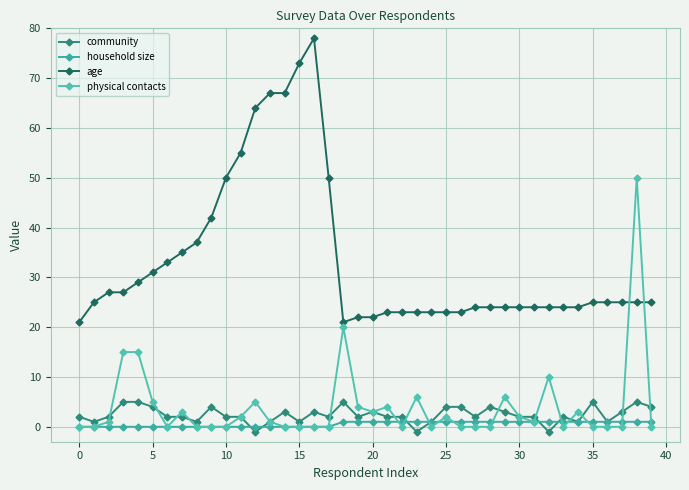

Reading right to left, transcribe all the data shown in this chart.

community: 4	5	3	1	5	1	2	-1	2	2	3	4	2	4	4	1	-1	2	2	3	2	5	2	3	1	3	1	-1	2	2	4	1	2	2	4	5	5	2	1	2
household size: 1	1	1	1	1	1	1	1	1	1	1	1	1	1	1	1	1	1	1	1	1	1	0	0	0	0	0	0	0	0	0	0	0	0	0	0	0	0	0	0
age: 25	25	25	25	25	24	24	24	24	24	24	24	24	23	23	23	23	23	23	22	22	21	50	78	73	67	67	64	55	50	42	37	35	33	31	29	27	27	25	21
physical contacts: 0	50	0	0	0	3	0	10	1	2	6	0	0	0	2	0	6	0	4	3	4	20	0	0	0	0	1	5	2	0	0	0	3	0	5	15	15	1	0	0